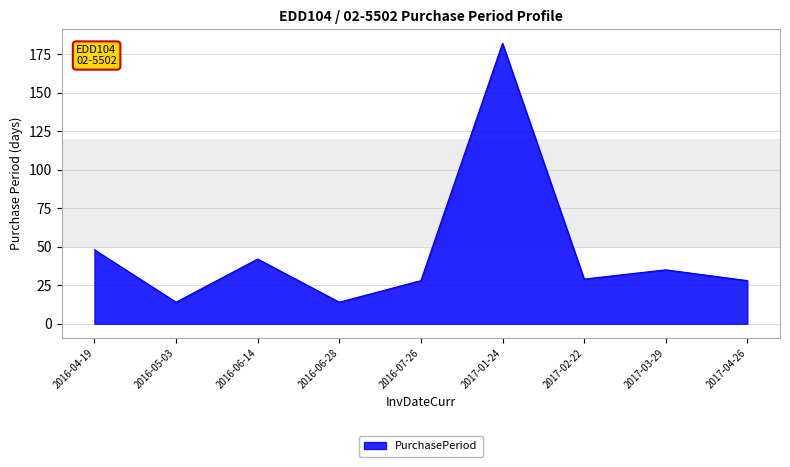

Which label corresponds to the largest value in the chart?

2017-01-24